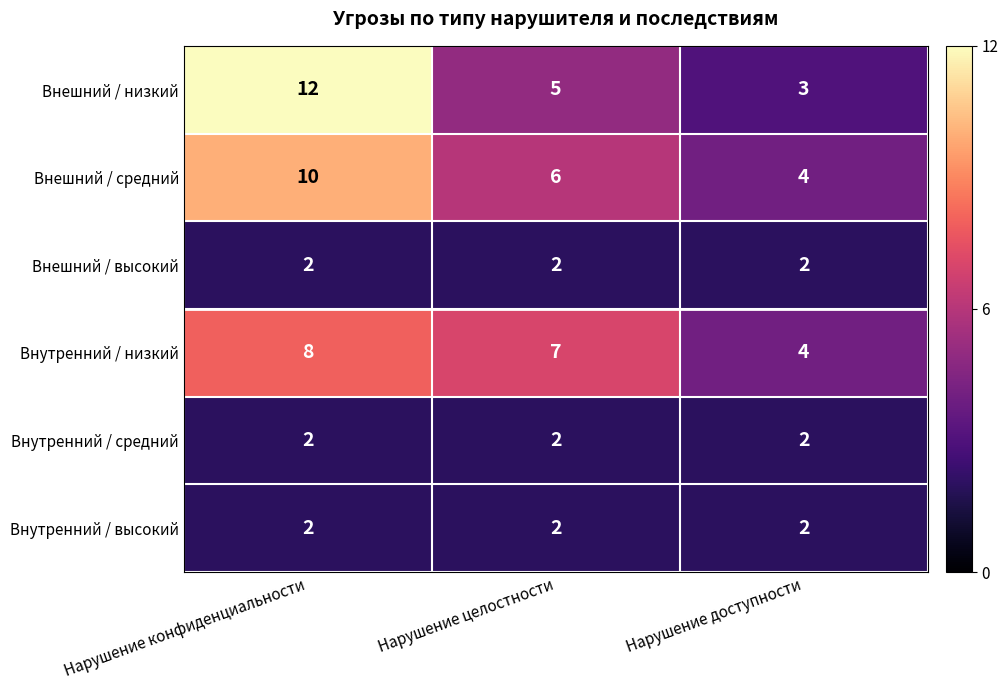

Reading right to left, transcribe all the data shown in this chart.

Внешний / низкий: Нарушение доступности=3	Нарушение целостности=5	Нарушение конфиденциальности=12
Внешний / средний: Нарушение доступности=4	Нарушение целостности=6	Нарушение конфиденциальности=10
Внешний / высокий: Нарушение доступности=2	Нарушение целостности=2	Нарушение конфиденциальности=2
Внутренний / низкий: Нарушение доступности=4	Нарушение целостности=7	Нарушение конфиденциальности=8
Внутренний / средний: Нарушение доступности=2	Нарушение целостности=2	Нарушение конфиденциальности=2
Внутренний / высокий: Нарушение доступности=2	Нарушение целостности=2	Нарушение конфиденциальности=2